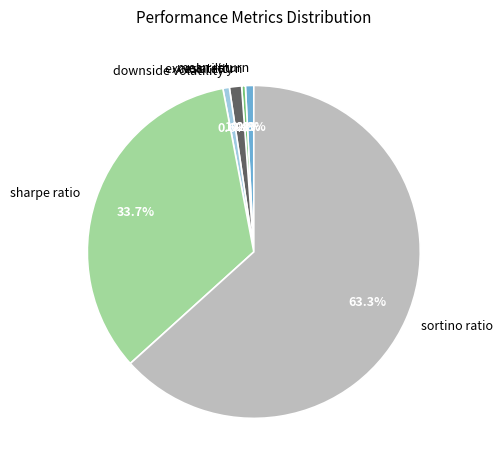

True or false: mean return accounts for 1% of the total.

True